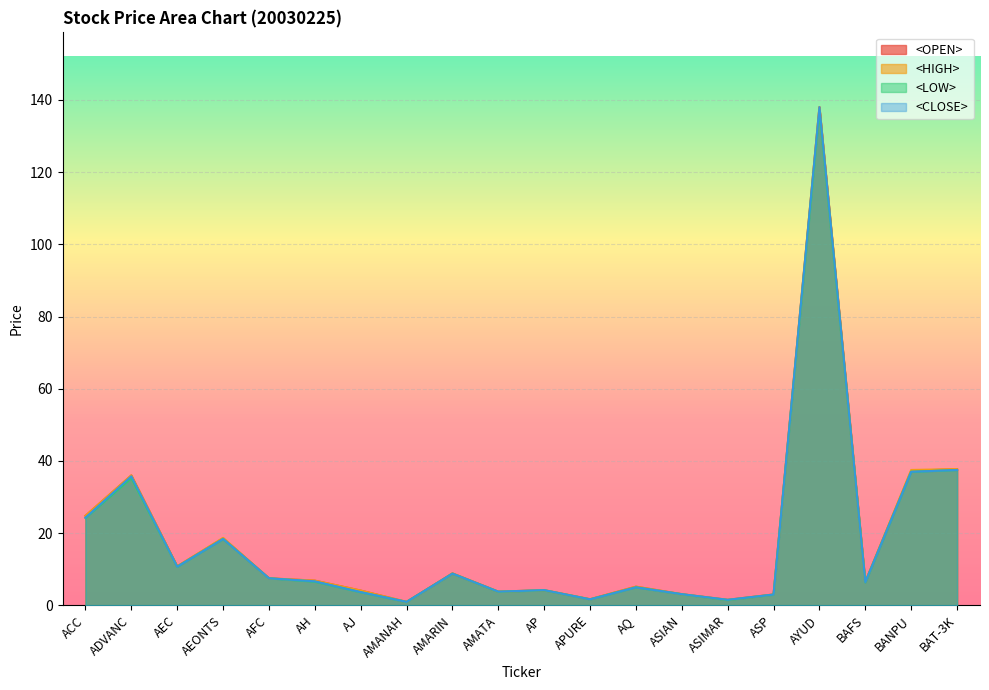

Reading left to right, what are all the values shown in this chart?

<OPEN>: ACC=24.8	ADVANC=36.0	AEC=10.8	AEONTS=18.6	AFC=7.5	AH=6.9	AJ=4.1	AMANAH=1.0	AMARIN=8.8	AMATA=3.8	AP=4.2	APURE=1.7	AQ=5.2	ASIAN=3.1	ASIMAR=1.5	ASP=3.0	AYUD=138.0	BAFS=6.5	BANPU=37.2	BAT-3K=37.8
<HIGH>: ACC=24.8	ADVANC=36.0	AEC=10.8	AEONTS=18.7	AFC=7.5	AH=6.9	AJ=4.1	AMANAH=1.0	AMARIN=8.8	AMATA=3.8	AP=4.2	APURE=1.7	AQ=5.2	ASIAN=3.1	ASIMAR=1.6	ASP=3.0	AYUD=138.0	BAFS=6.5	BANPU=37.5	BAT-3K=37.8
<LOW>: ACC=24.2	ADVANC=35.2	AEC=10.7	AEONTS=18.4	AFC=7.5	AH=6.6	AJ=3.6	AMANAH=1.0	AMARIN=8.8	AMATA=3.8	AP=4.2	APURE=1.7	AQ=5.0	ASIAN=3.1	ASIMAR=1.5	ASP=3.0	AYUD=137.0	BAFS=6.4	BANPU=37.0	BAT-3K=37.5
<CLOSE>: ACC=24.3	ADVANC=35.8	AEC=10.7	AEONTS=18.4	AFC=7.5	AH=6.7	AJ=3.7	AMANAH=1.0	AMARIN=8.8	AMATA=3.8	AP=4.2	APURE=1.7	AQ=5.0	ASIAN=3.1	ASIMAR=1.6	ASP=3.0	AYUD=138.0	BAFS=6.4	BANPU=37.0	BAT-3K=37.5